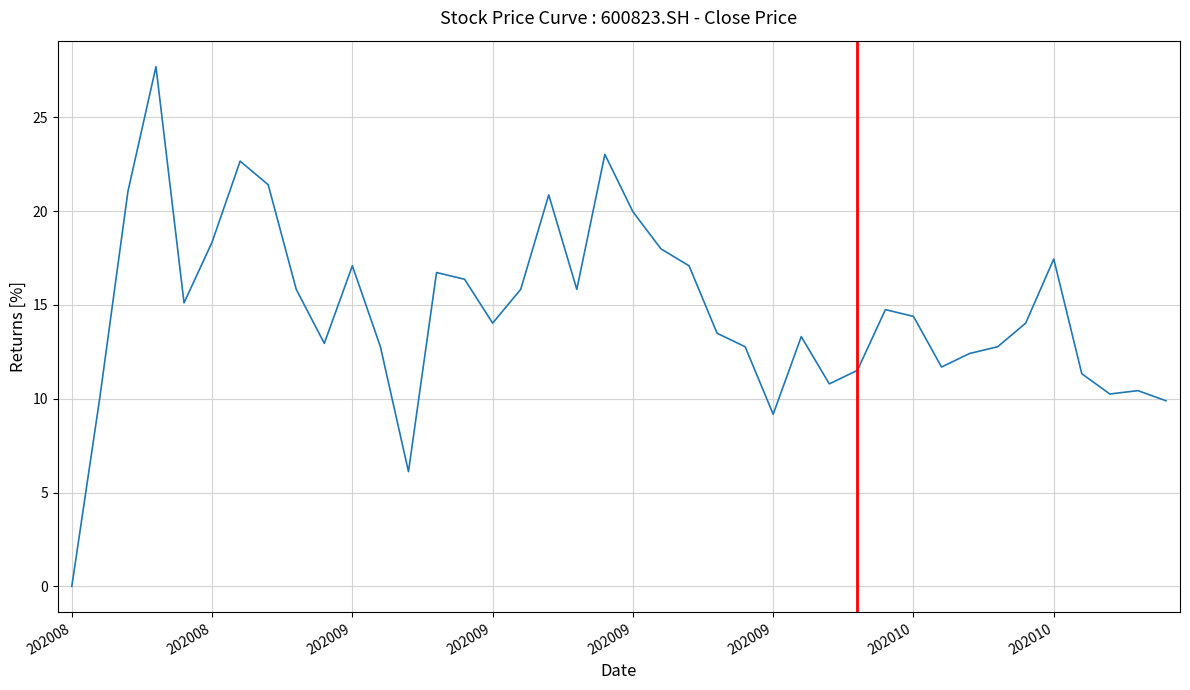

What is the maximum value shown in the chart?

27.7